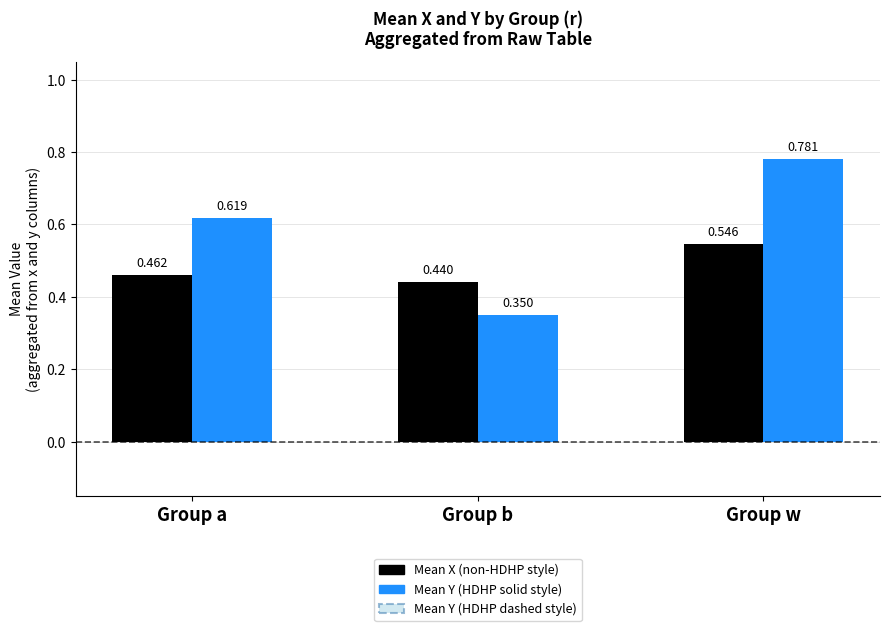

Which category has the highest value across all series?

Group w